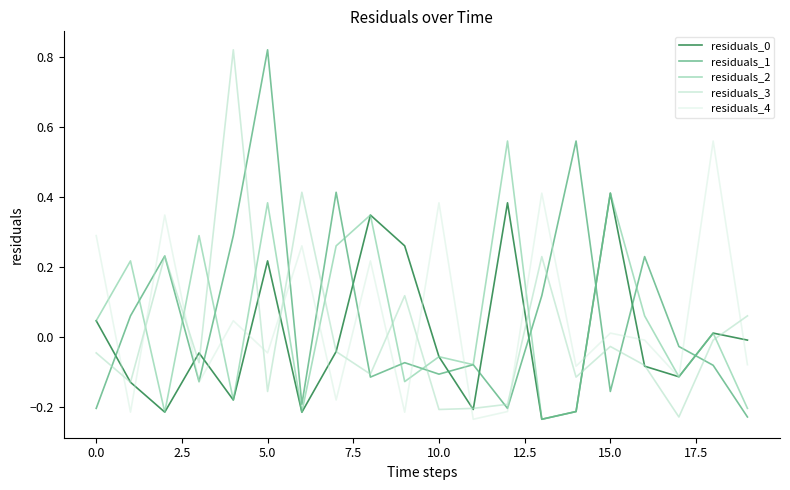

True or false: residuals_4 and residuals_3 cross at least once.

True